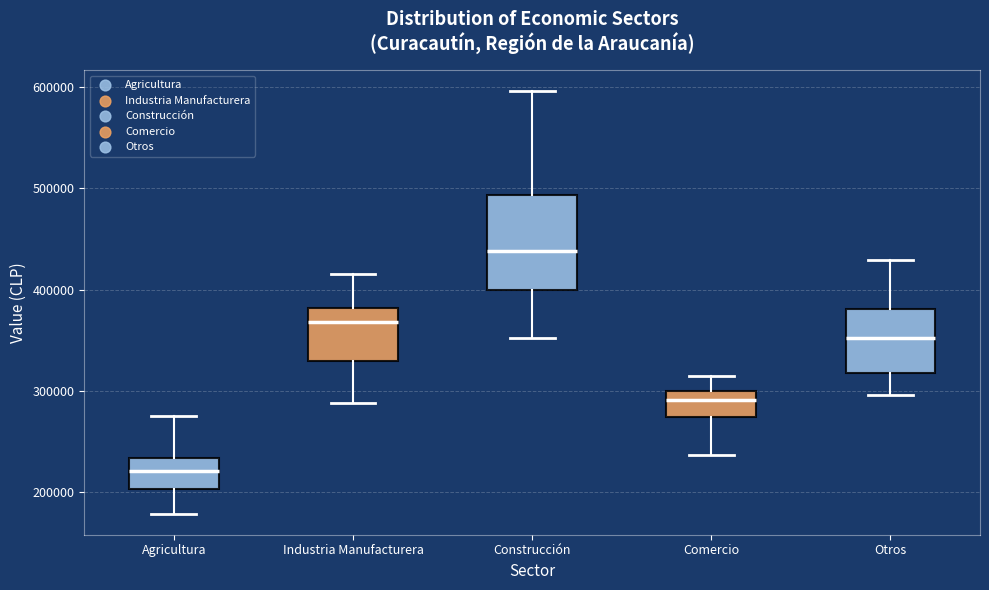

Reading left to right, read every box against the y-axis: the position of its median line, the range the box covers, and the ends of its whiskers. The values are not printed on the chart, so give them approximately, as read against the axis.

Agricultura: median 220000, box 200000 to 230000, whiskers 180000 to 280000
Industria Manufacturera: median 370000, box 330000 to 380000, whiskers 290000 to 410000
Construcción: median 440000, box 400000 to 490000, whiskers 350000 to 600000
Comercio: median 290000, box 270000 to 300000, whiskers 240000 to 310000
Otros: median 350000, box 320000 to 380000, whiskers 300000 to 430000